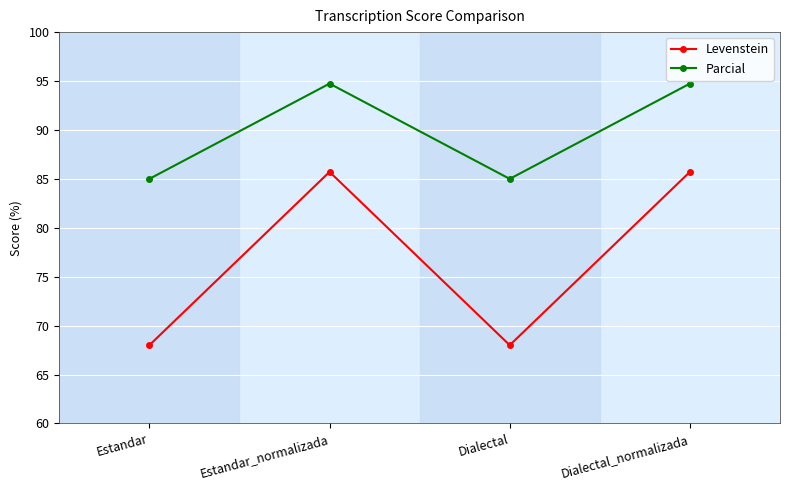

Where is the first local minimum for Levenstein?

Dialectal